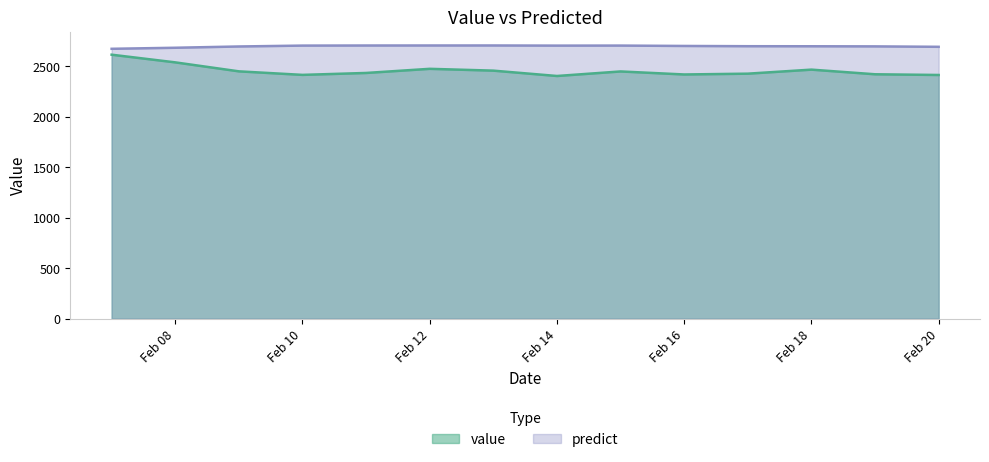

The value of value at Feb 14 is 3850.7. True or false?

False